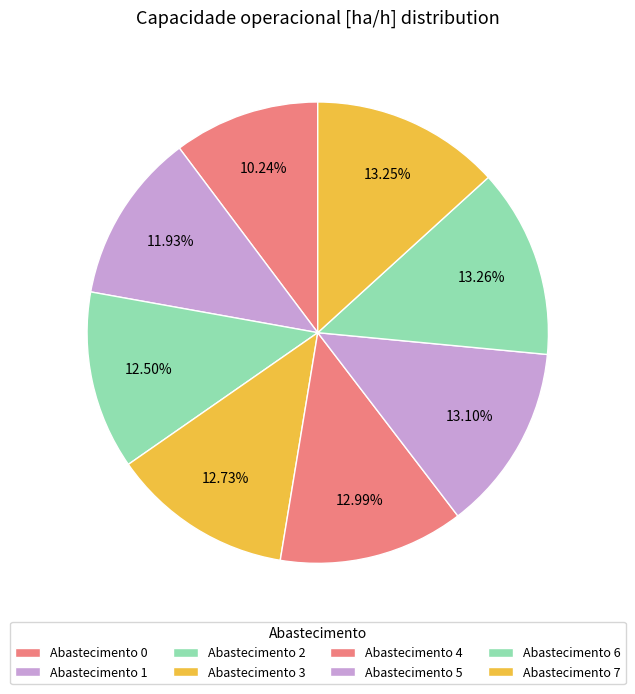

Count the number of slices in the pie.

8